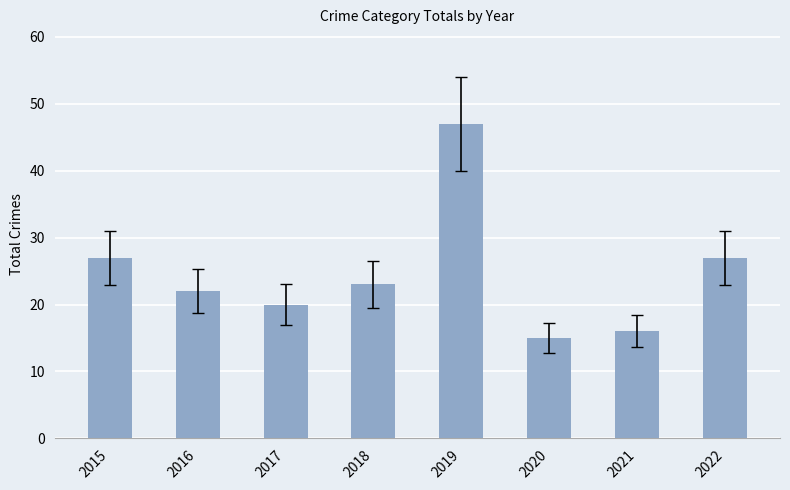

True or false: the data shows 27 at 2022.

True